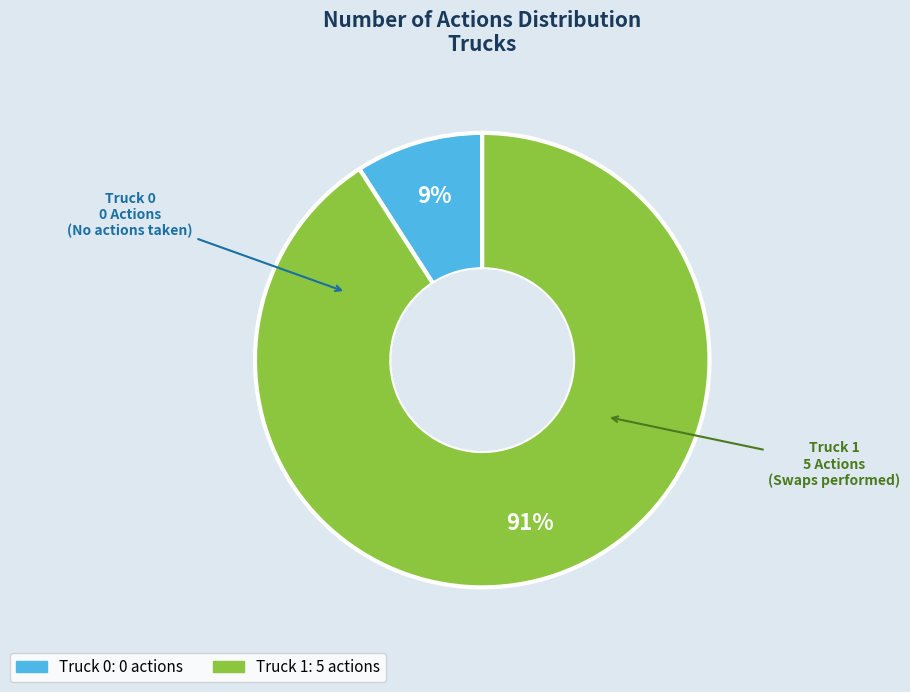

Rank the categories by value from highest to lowest.

Truck 1, Truck 0